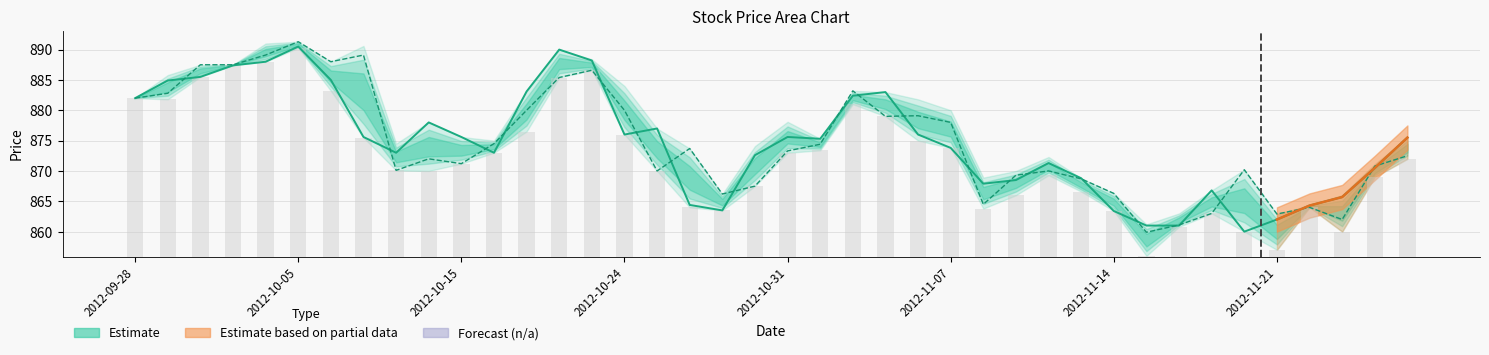

What is the sum of all Open values?

34986.7